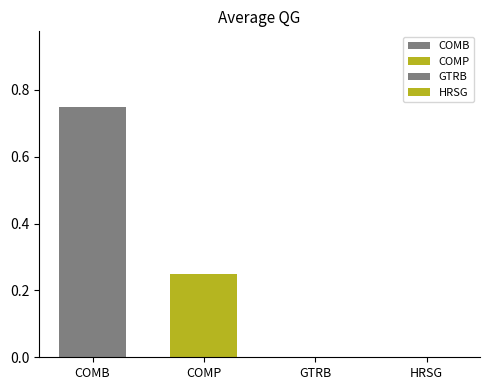

Are the bars grouped side by side (vs. stacked)?

Yes